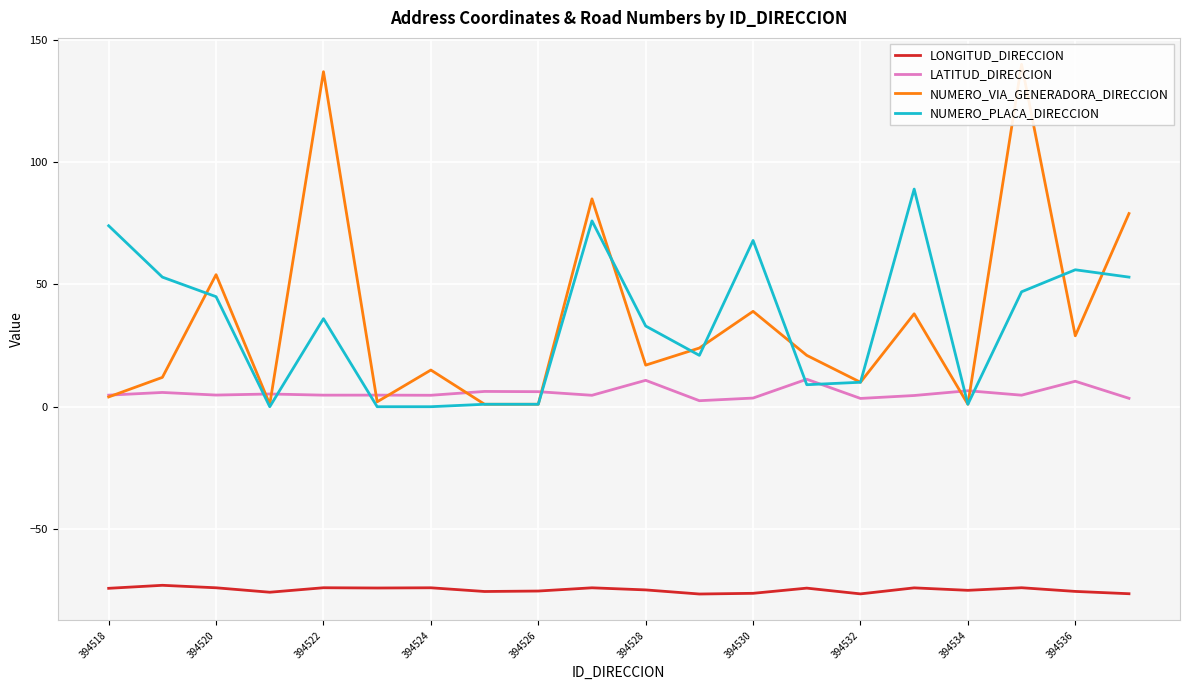

True or false: LONGITUD_DIRECCION and NUMERO_PLACA_DIRECCION intersect in this chart.

False